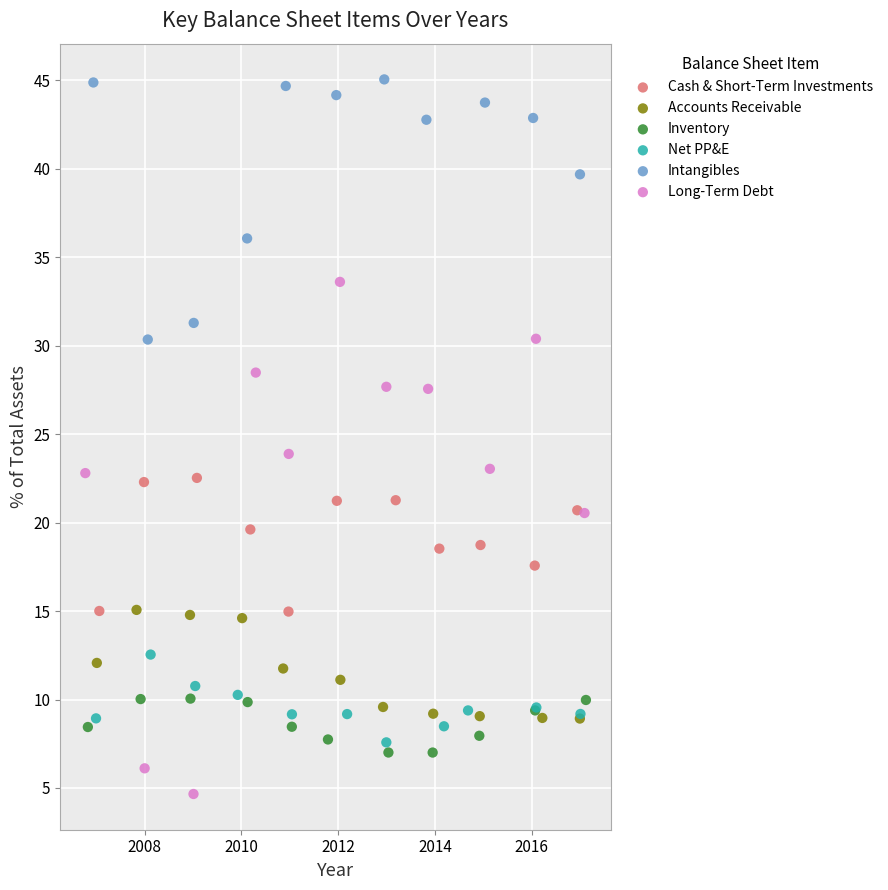

Which series contains the lowest Y value?

Long-Term Debt